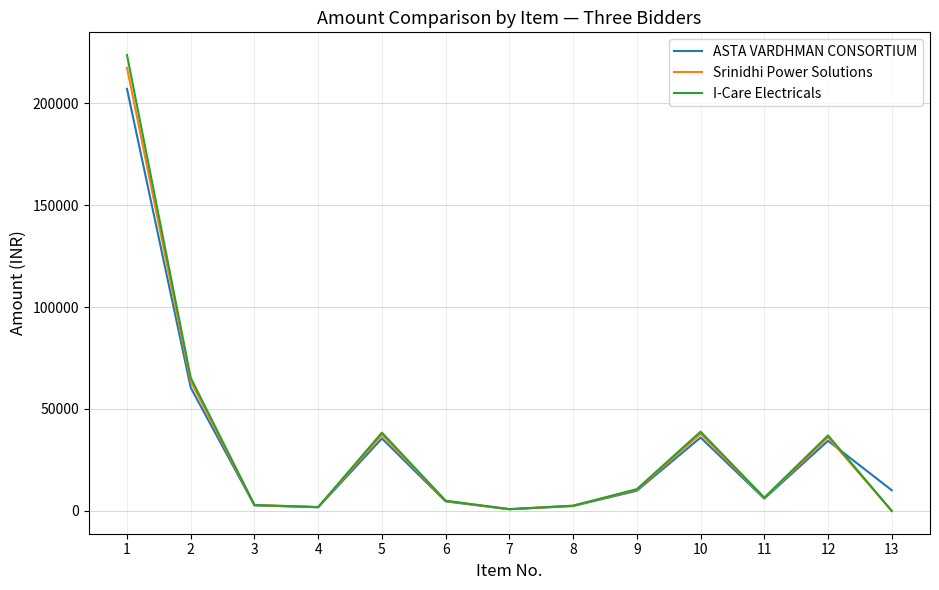

The value of I-Care Electricals at 1 is 78251.7. True or false?

False